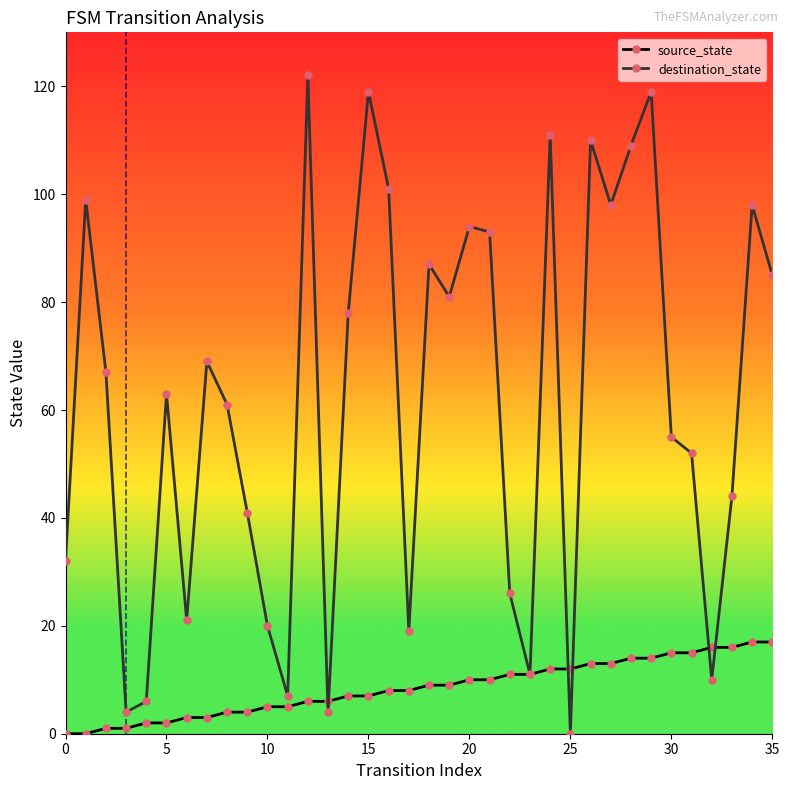

What is the maximum value shown in the chart?

122